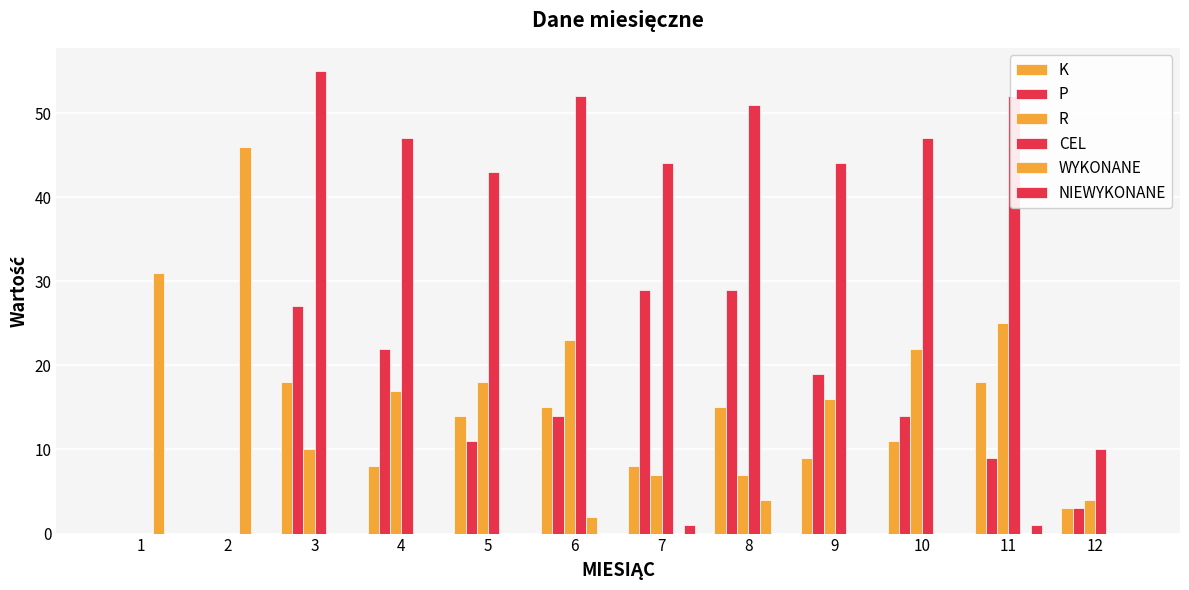

Does the chart contain stacked bars?

No